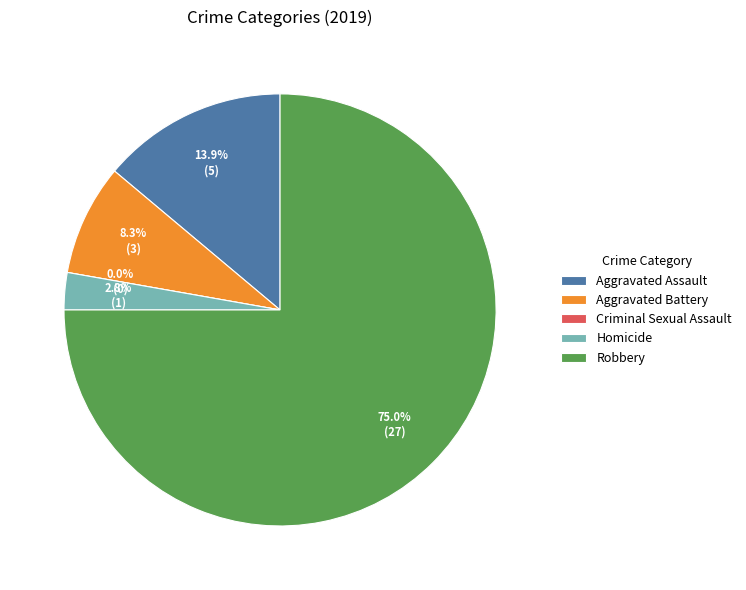

Count the number of slices in the pie.

6